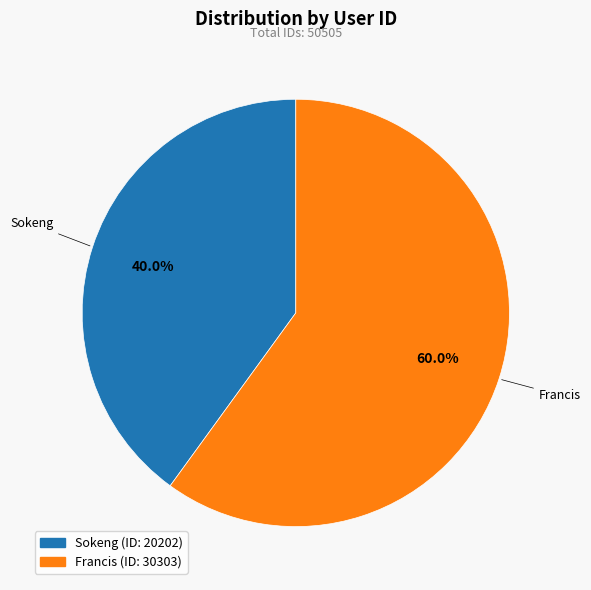

What is the ratio of the value at Sokeng to the value at Francis?

0.7